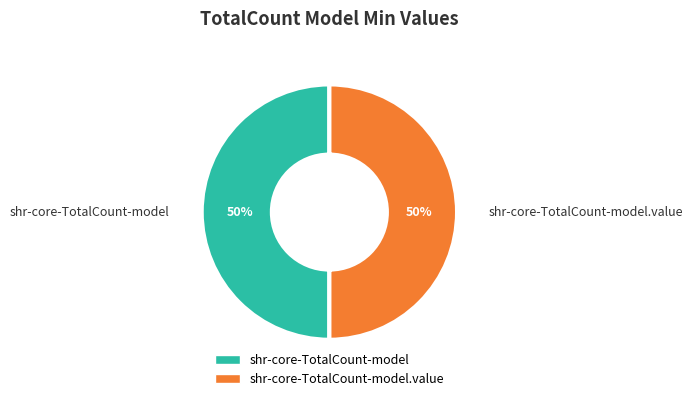

To the nearest percent, what is the difference between the shr-core-TotalCount-model.value and shr-core-TotalCount-model slice percentages?

0%